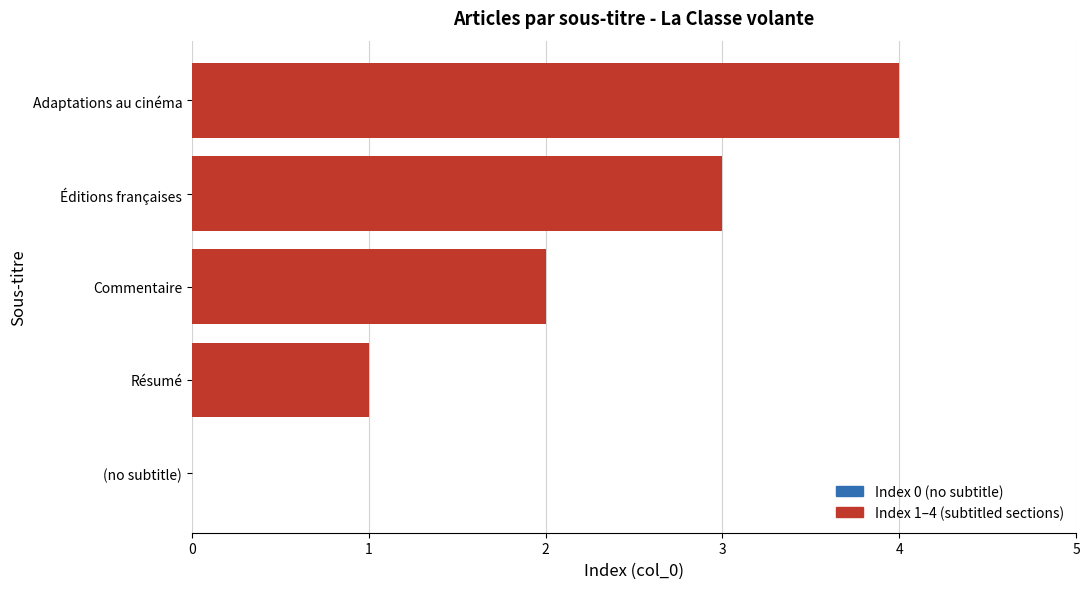

The chart shows a value of 1 at Éditions françaises. True or false?

False